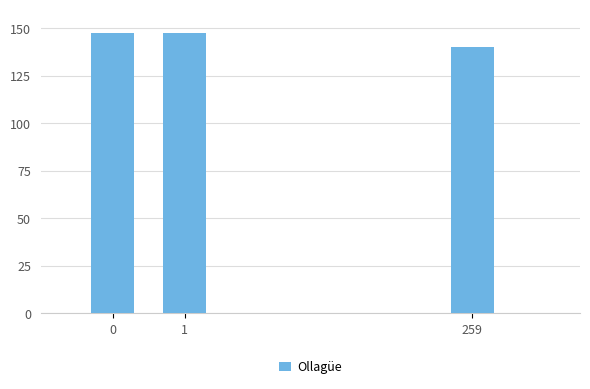

True or false: the data shows 147.5 at 1.

True